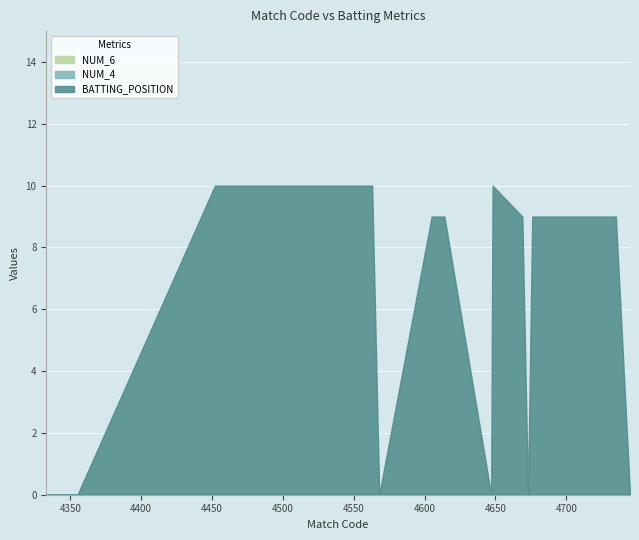

Does the chart display data point markers on the line(s)?

No